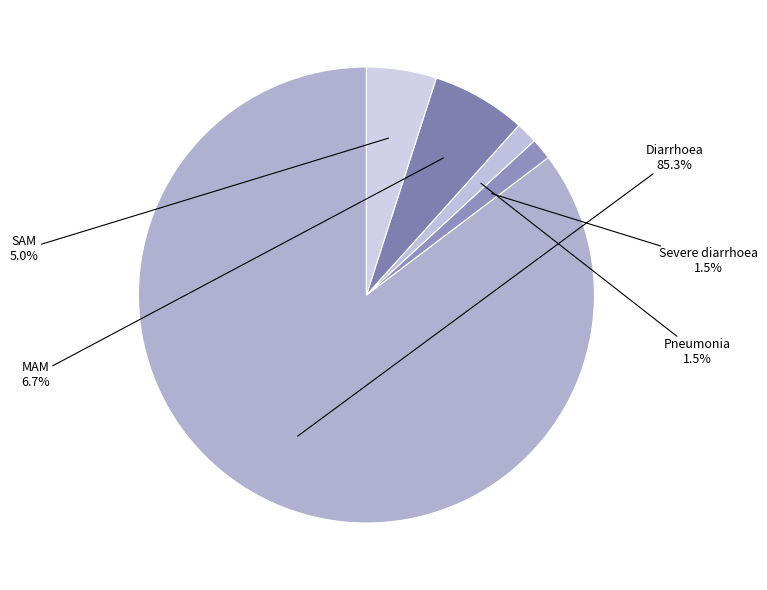

Is there a majority slice in this chart?

Yes